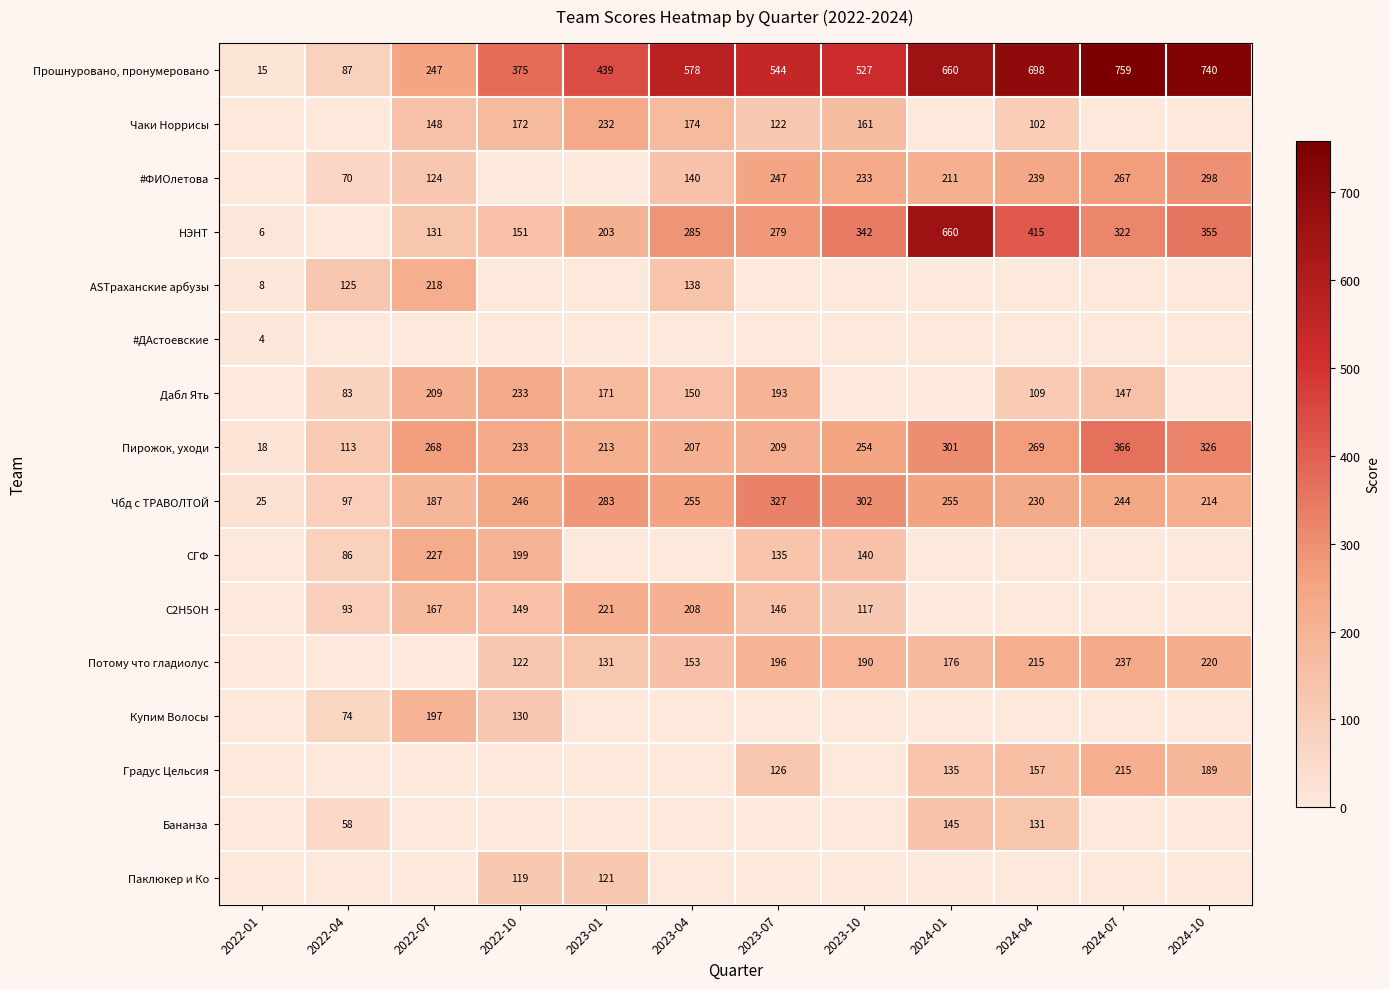

What is the sum of the Прошнуровано, пронумеровано values at 2024-10 and 2022-01?

755